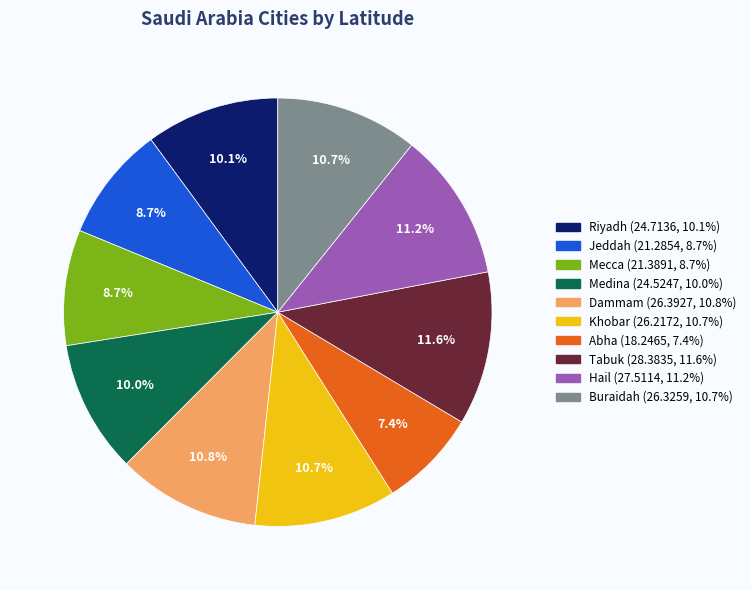

Is there a majority slice in this chart?

No